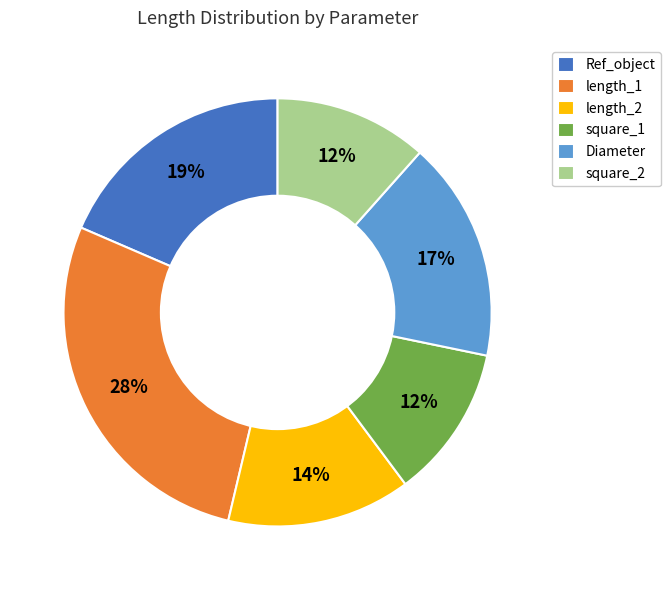

How many slices are in this pie chart?

6